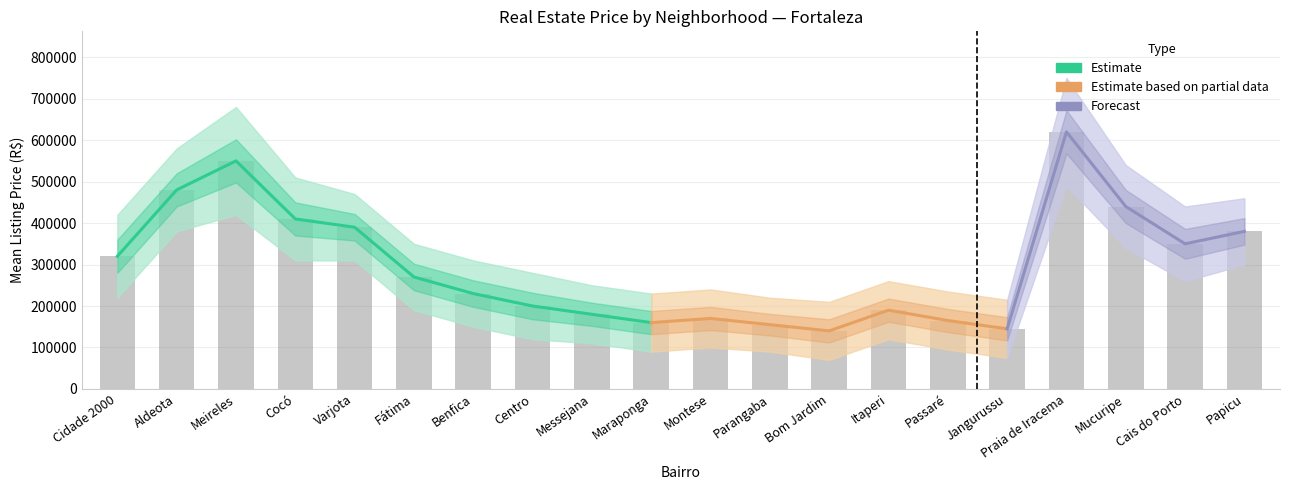

The Area series shows 39 at 18. True or false?

False